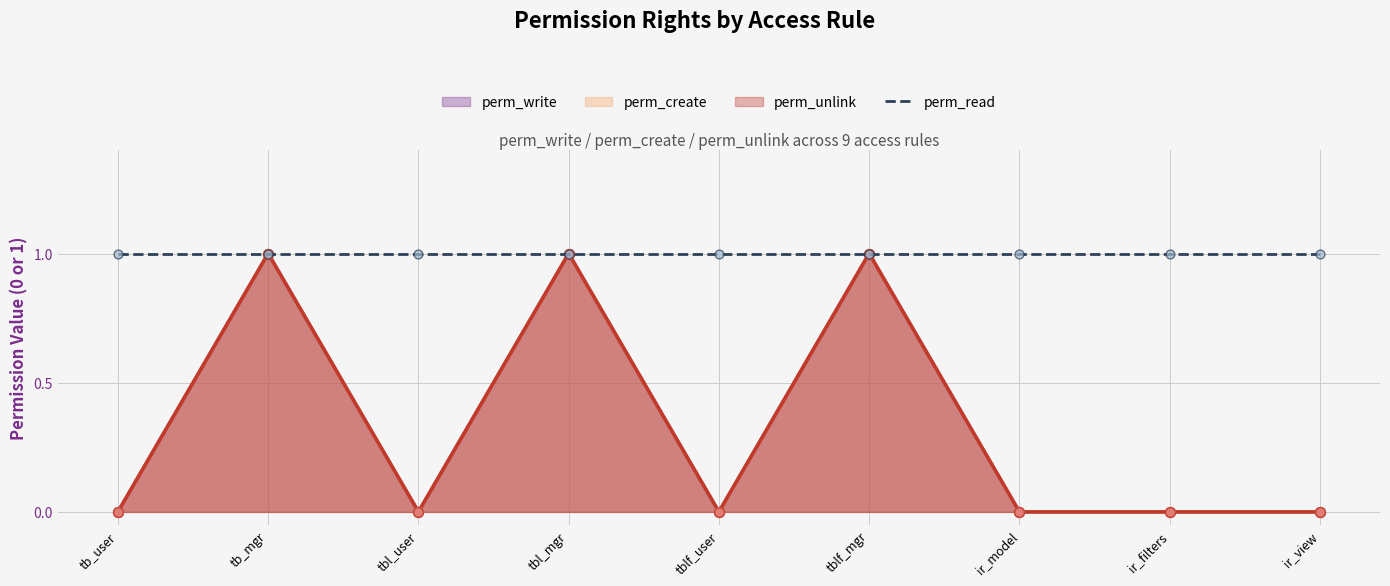

Which series reaches the minimum Y coordinate?

perm_write